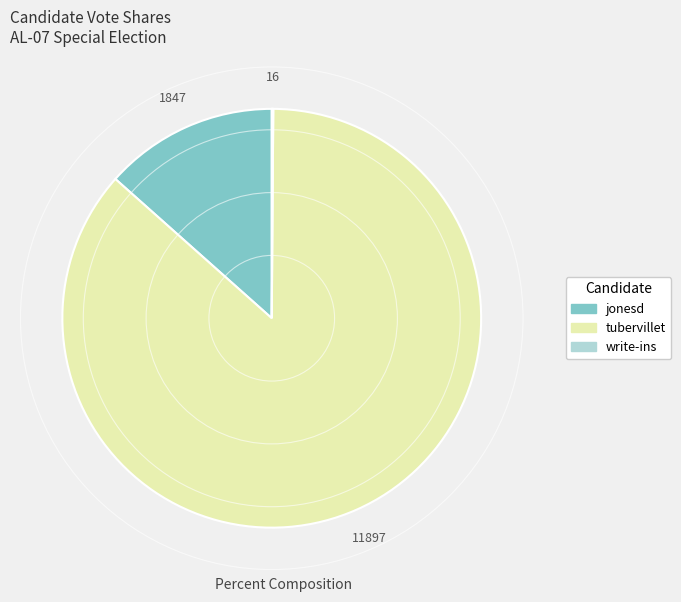

True or false: tubervillet accounts for 86% of the total.

True